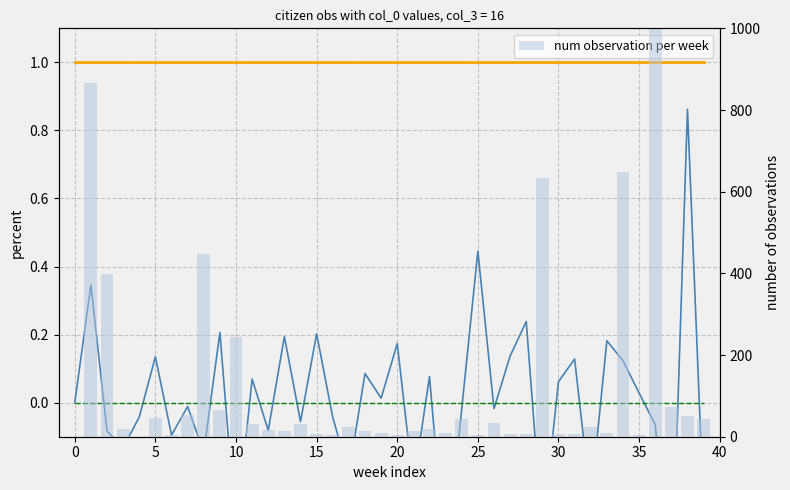

Between 20 and 34, which is larger?

20